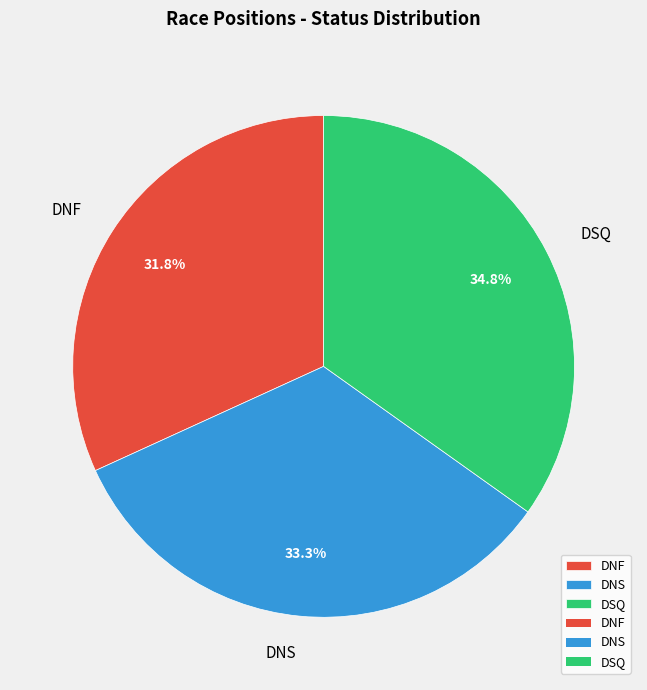

To the nearest percent, what is the difference between the DNS and DNF slice percentages?

2%